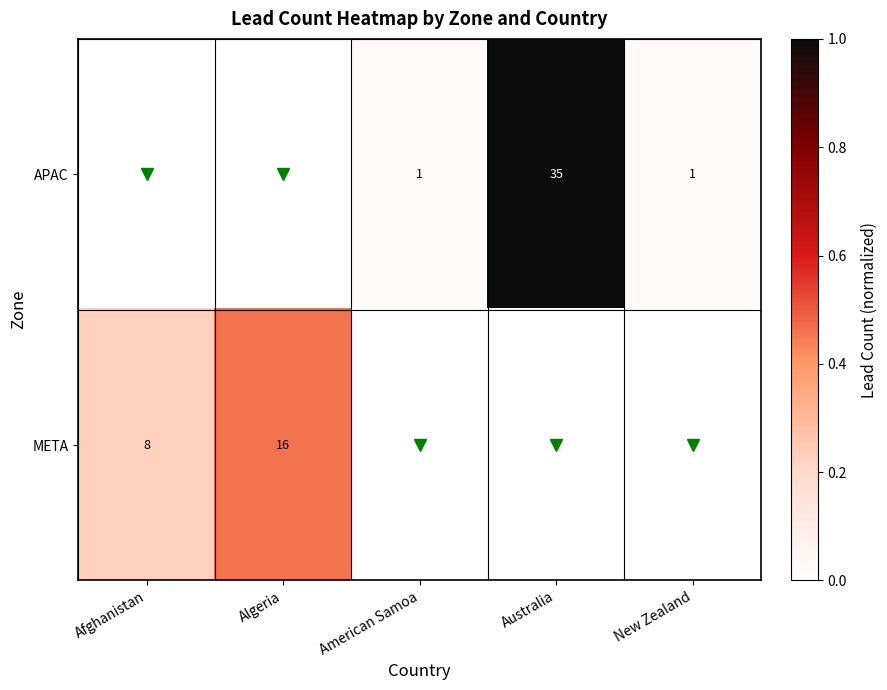

Rank the categories by META value from lowest to highest.

American Samoa, Australia, New Zealand, Afghanistan, Algeria